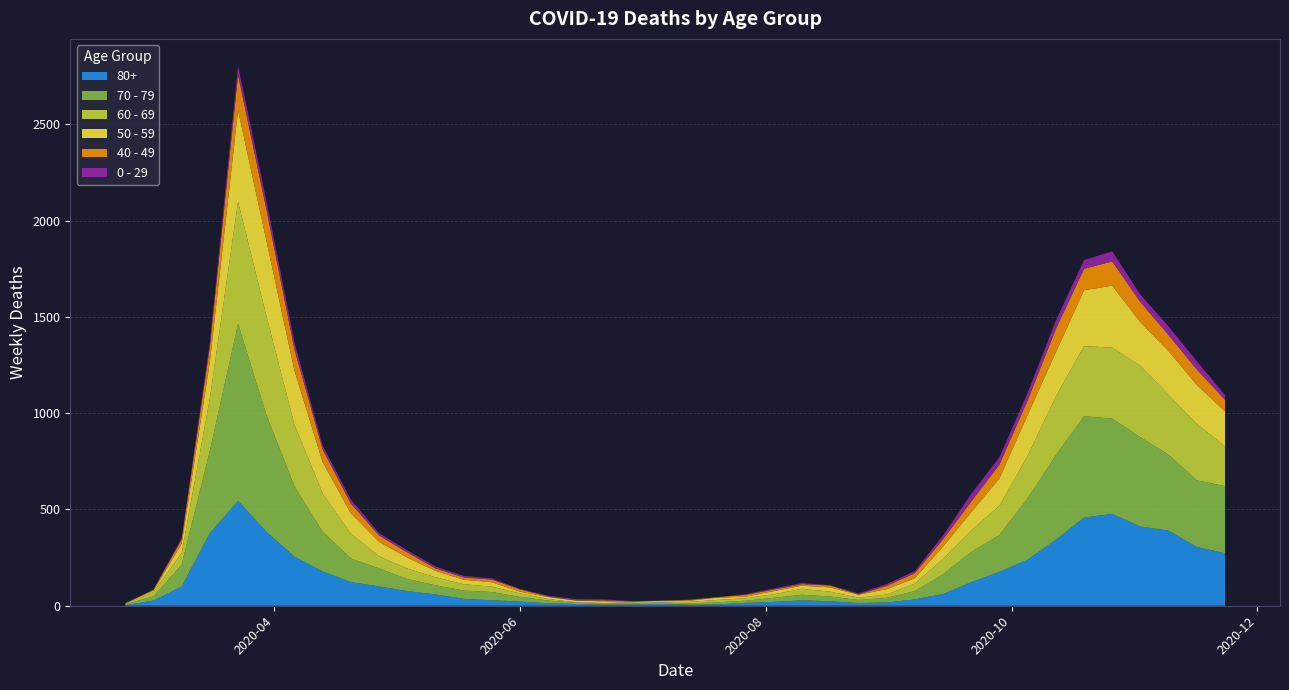

Reading left to right, list all the values displayed in this chart.

80+: 3	27	100	377	544	385	255	178	123	100	76	59	36	28	22	13	9	6	7	9	5	7	15	20	28	23	14	17	33	61	122	176	239	342	458	477	411	390	305	273
70 - 79: 4	22	113	427	920	608	365	206	123	94	63	47	43	43	24	14	6	5	5	8	7	11	11	21	29	25	16	24	43	102	157	191	318	439	526	495	464	394	346	348
60 - 69: 2	22	61	272	634	514	320	199	128	63	54	42	33	28	18	8	3	3	6	3	8	12	13	19	31	25	12	17	39	80	112	152	221	305	364	368	370	310	294	206
50 - 59: 3	7	48	190	475	392	281	163	106	75	57	33	23	23	9	10	8	9	3	5	6	12	8	16	16	22	15	28	28	64	95	142	212	230	290	322	227	228	202	182
40 - 49: 0	5	21	79	183	163	111	66	51	33	27	13	12	14	12	3	2	5	1	1	4	2	10	8	8	10	2	17	26	38	55	72	76	120	111	126	105	83	80	60
0 - 29: 1	0	10	25	47	42	36	19	20	12	11	10	8	6	2	4	6	5	2	1	2	1	3	6	6	2	5	9	11	20	40	38	39	44	46	52	38	45	43	25